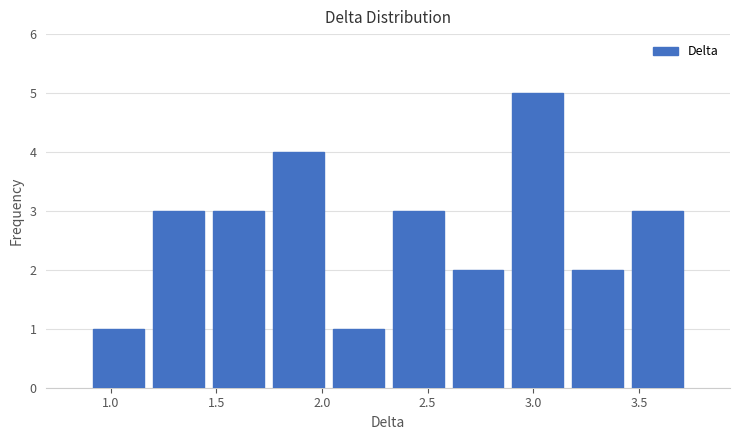

Reading left to right, transcribe this chart: for each bar, give the range it covers on the x-axis and its height. Neither the bar edges nor the heights are printed on the chart, so give them approximately, as read against the axes.

0.90 to 1.20: 1
1.20 to 1.45: 3
1.45 to 1.75: 3
1.75 to 2.05: 4
2.05 to 2.30: 1
2.30 to 2.60: 3
2.60 to 2.90: 2
2.90 to 3.15: 5
3.15 to 3.45: 2
3.45 to 3.75: 3